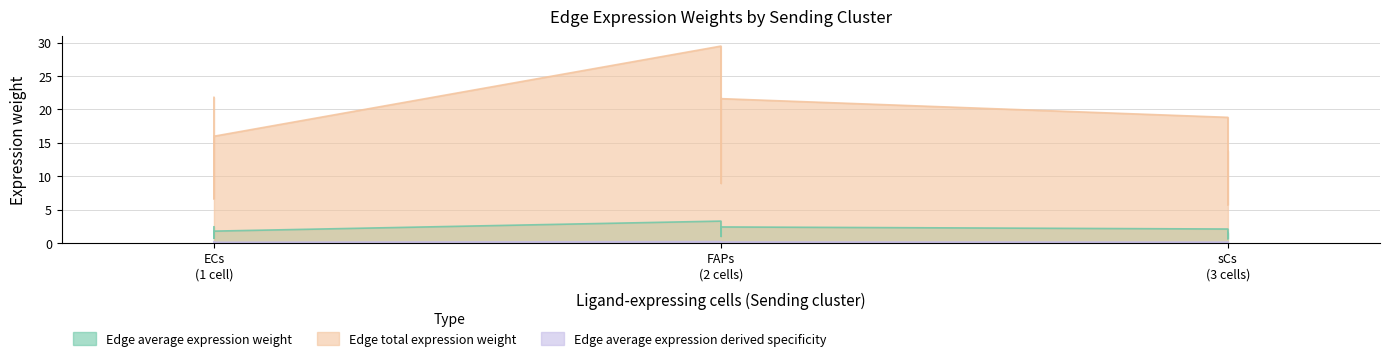

True or false: Edge average expression derived specificity and Edge average expression weight cross at least once.

False